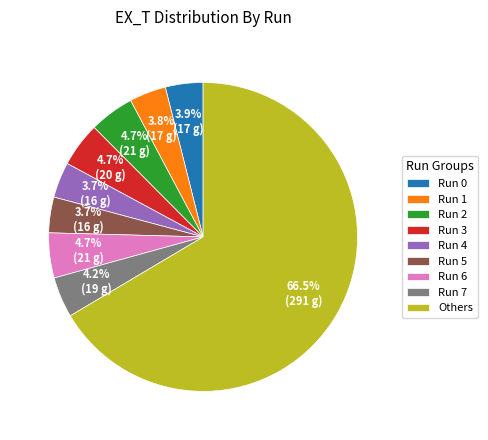

Which slice represents more than half of the pie?

Others